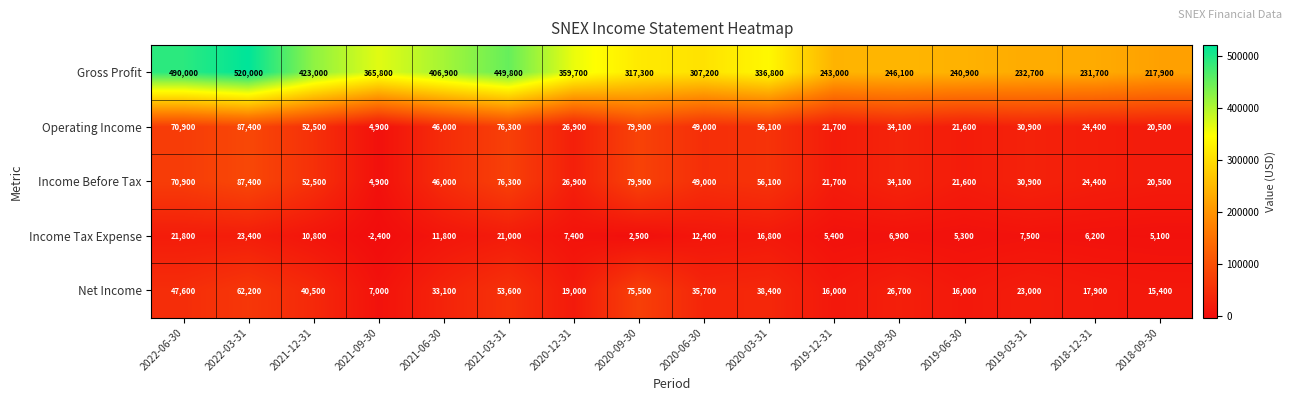

At which label does Operating Income first exceed 46000?

2022-06-30